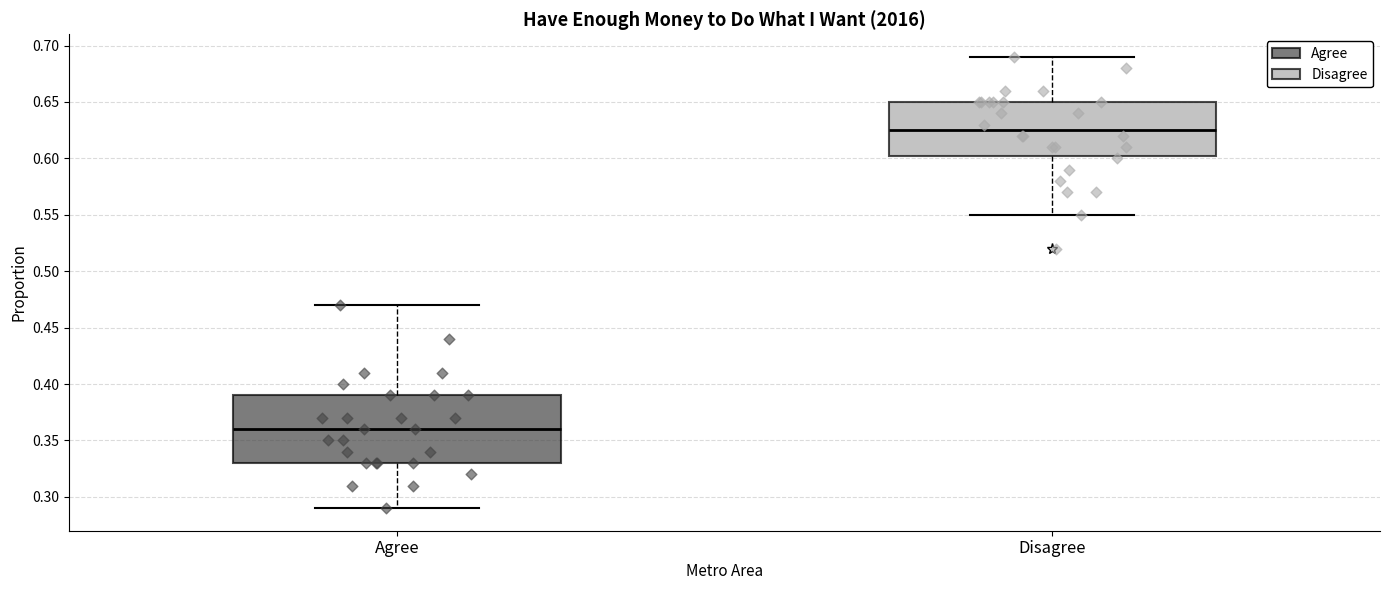

Reading left to right, transcribe this box plot: for each box, give where its median line is, the range the box spans, and where its two whiskers end, as read against the y-axis. The values are not printed on the chart, so give them approximately, as read against the axis.

Agree: median 0.360, box 0.330 to 0.390, whiskers 0.290 to 0.470
Disagree: median 0.625, box 0.605 to 0.650, whiskers 0.550 to 0.690